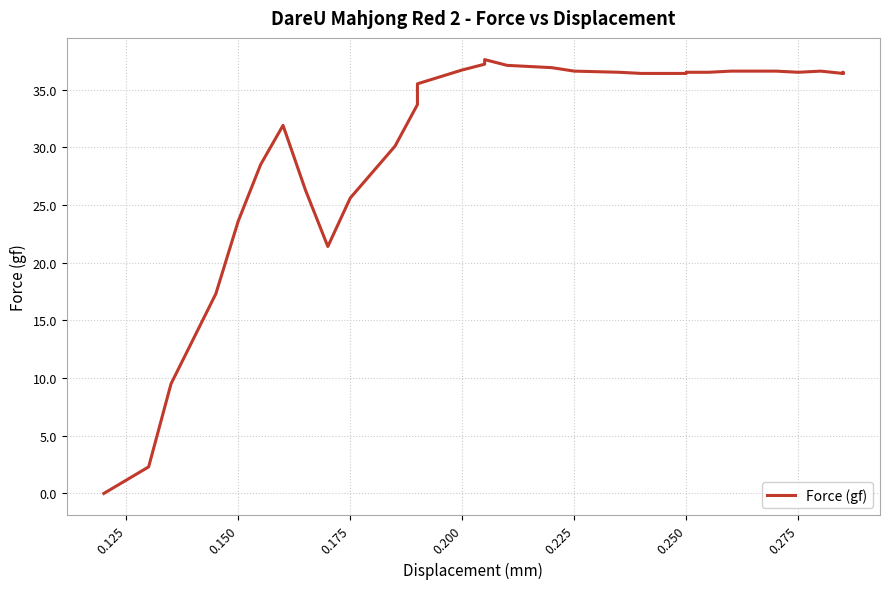

Does the chart display data point markers on the line(s)?

No